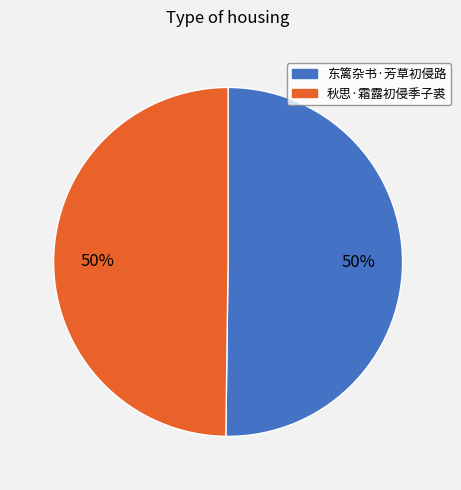

How many slices are in this pie chart?

2